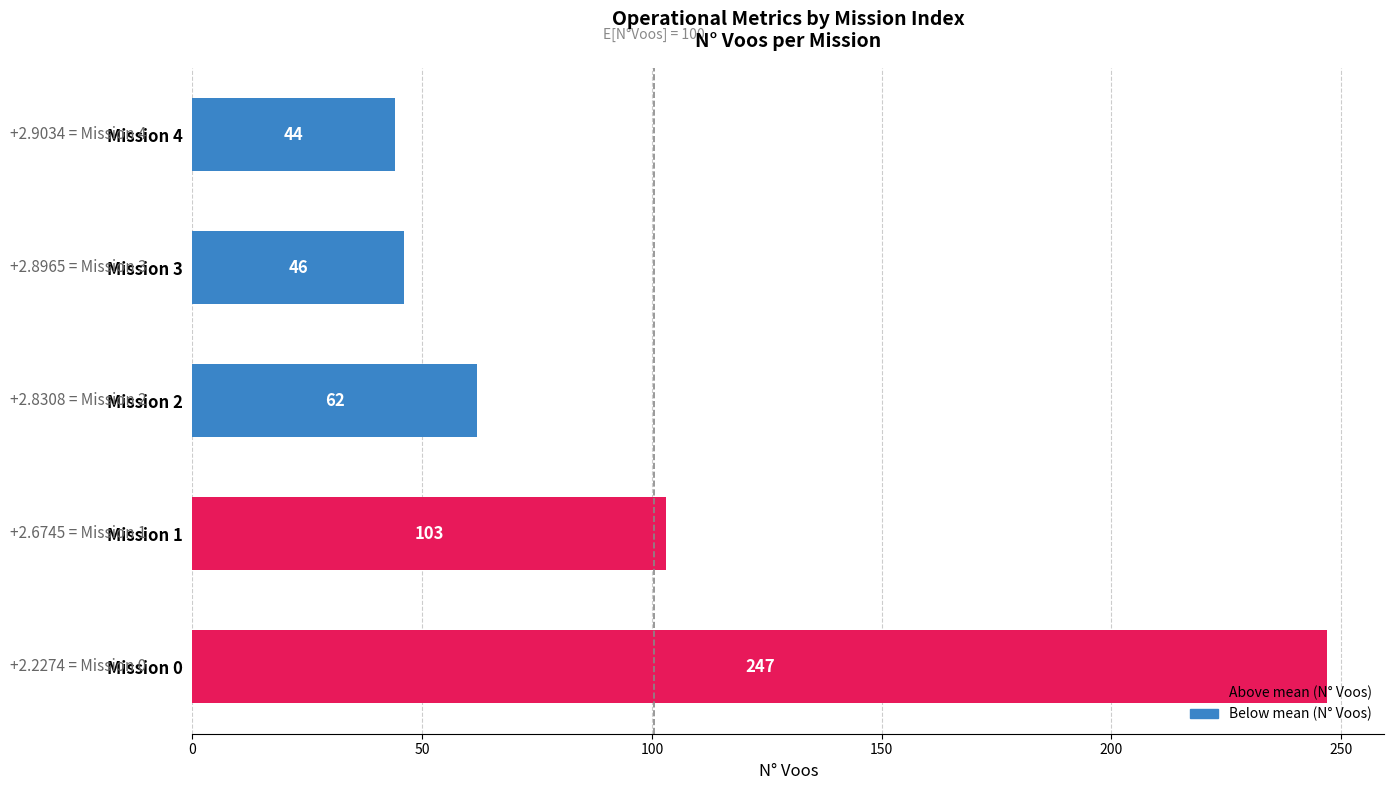

Reading bottom to top, list all the values displayed in this chart.

247	103	62	46	44